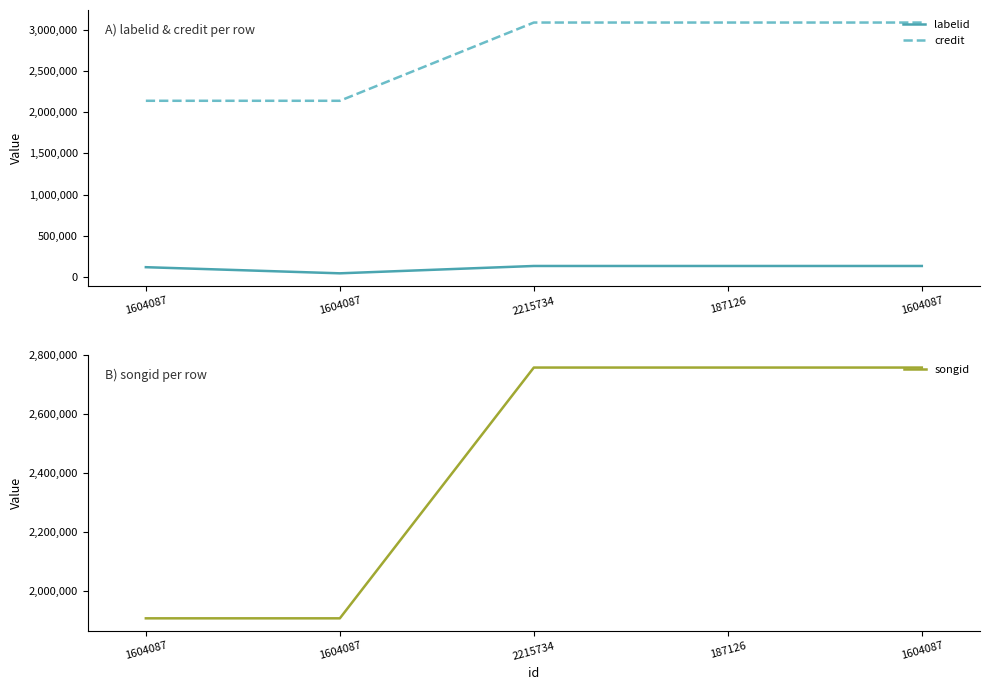

Between 2215734 and 1604087, which is larger?

2215734